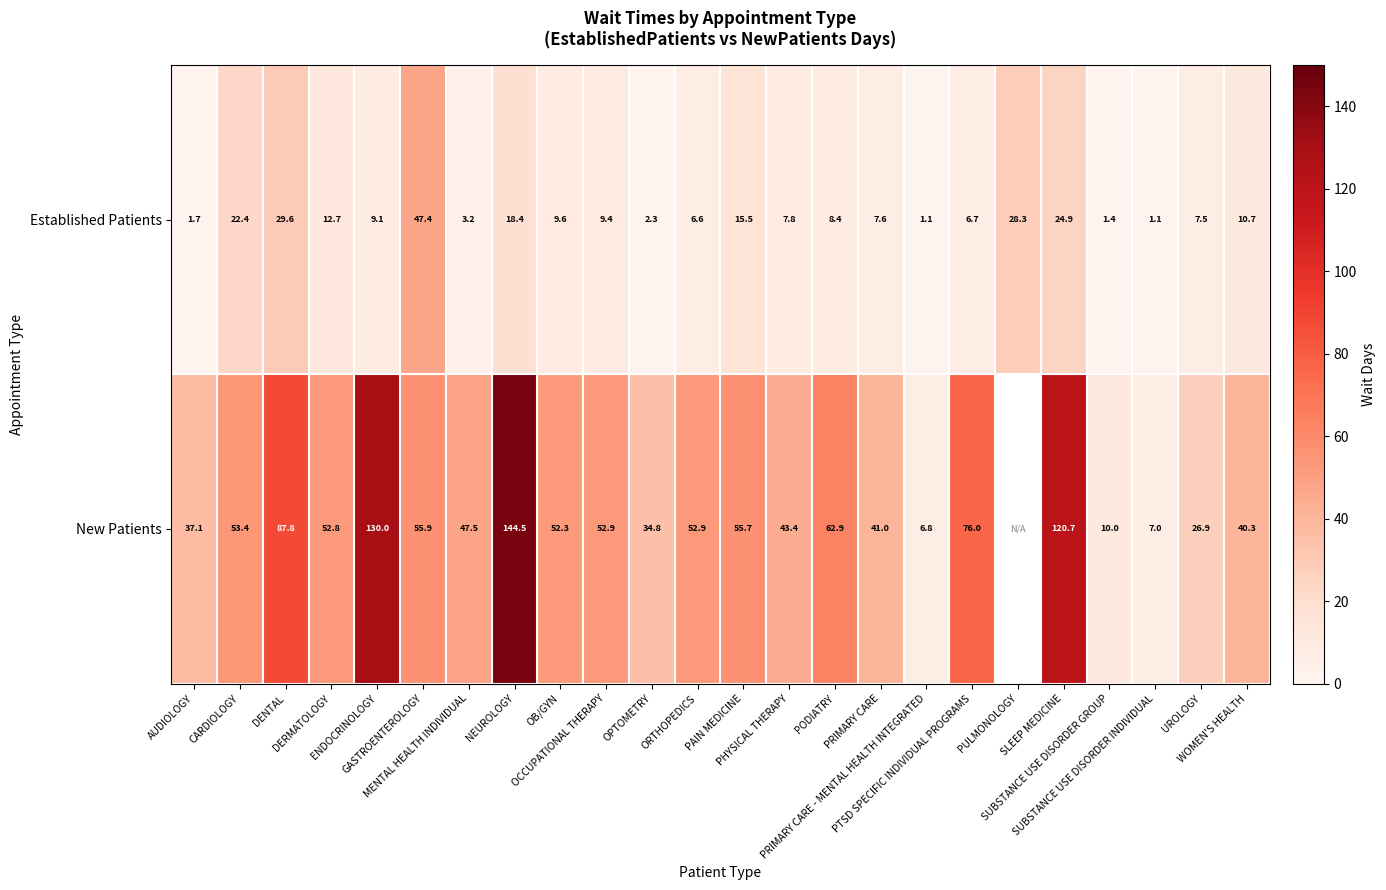

At which category does the chart reach its minimum across all series?

PRIMARY CARE - MENTAL HEALTH INTEGRATED